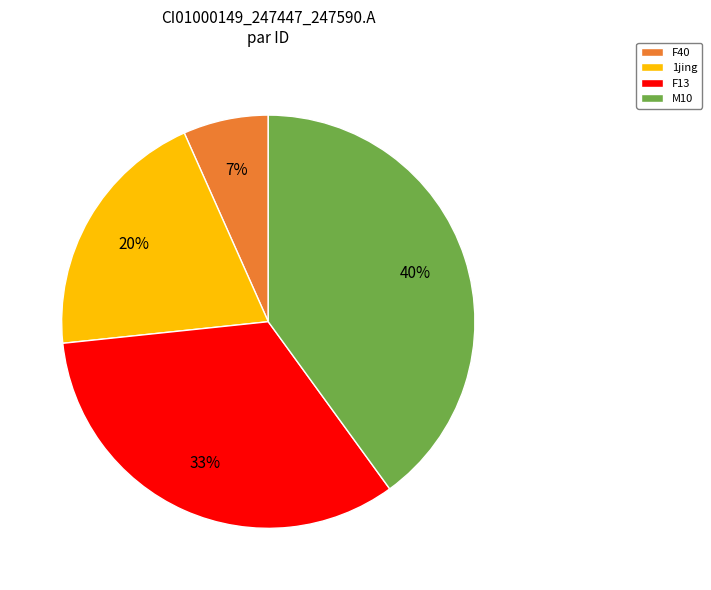

Which has a higher value, F13 or M10?

M10